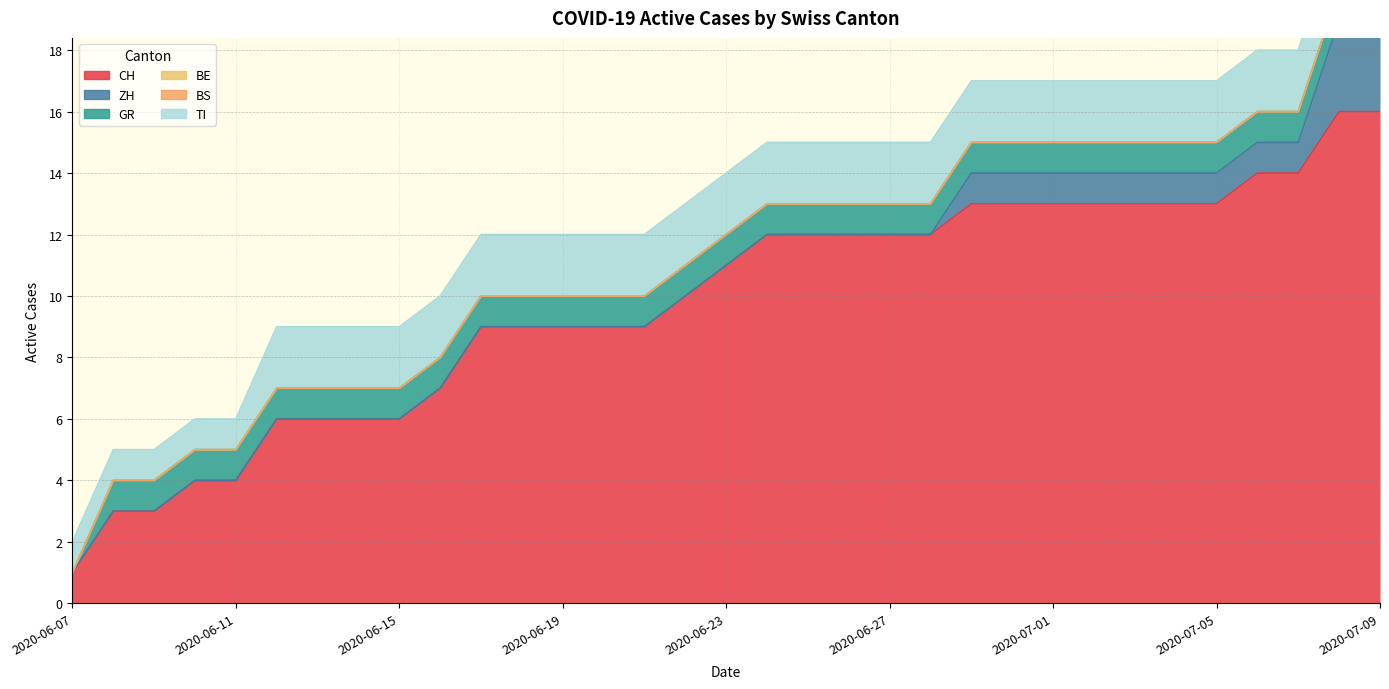

Is the value of CH at 2020-06-08 greater than the value of BE at 2020-06-27?

Yes